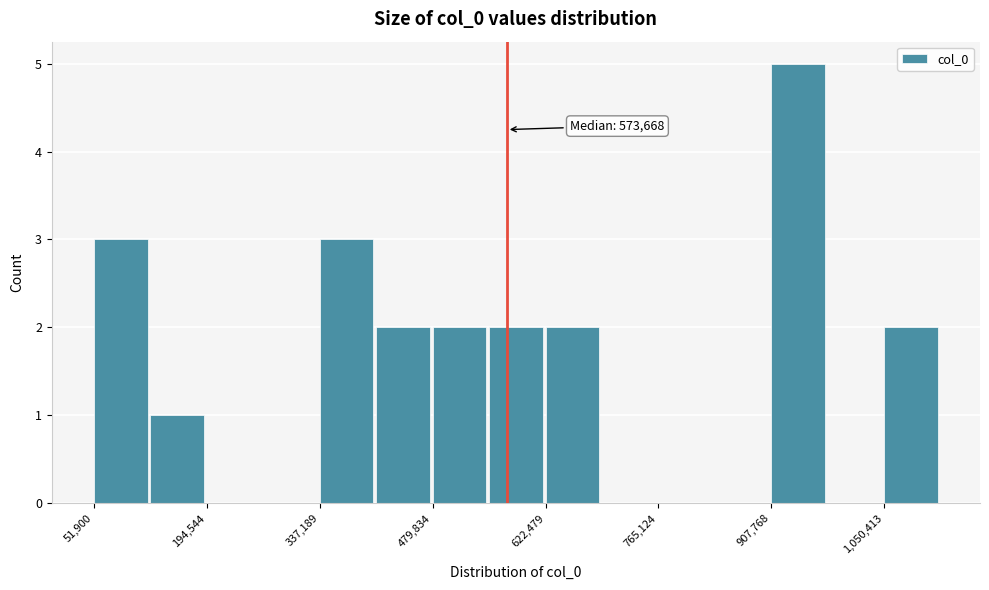

Read against the x-axis, roughly where is the centre of the tallest bar?

940000